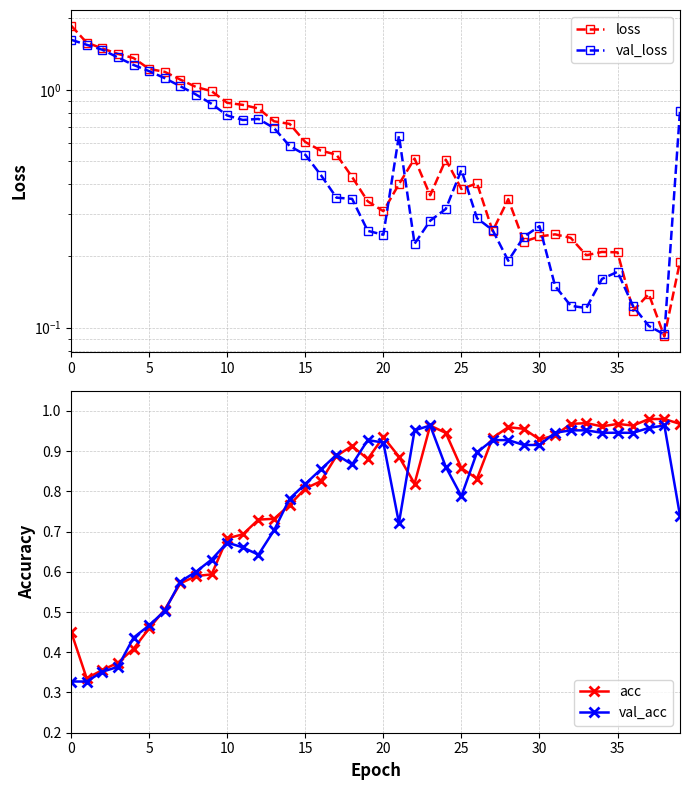

At how many categories does at least one series exceed 1?

9